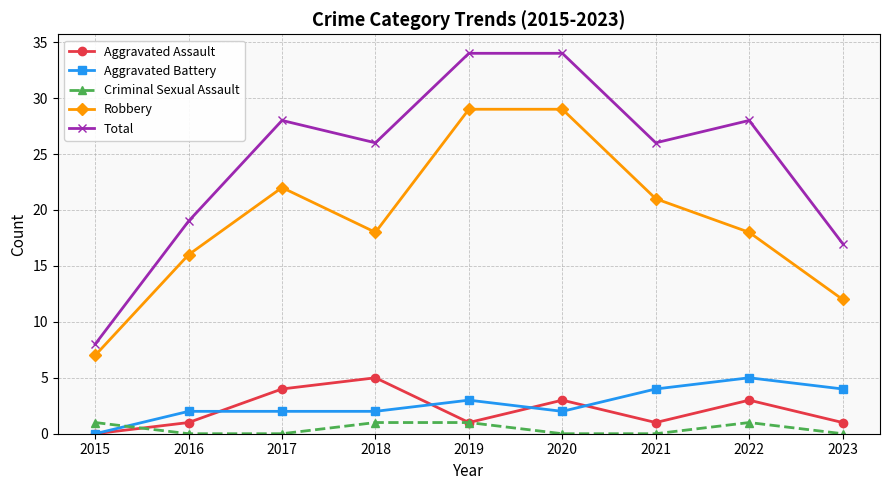

True or false: Robbery and Criminal Sexual Assault intersect in this chart.

False